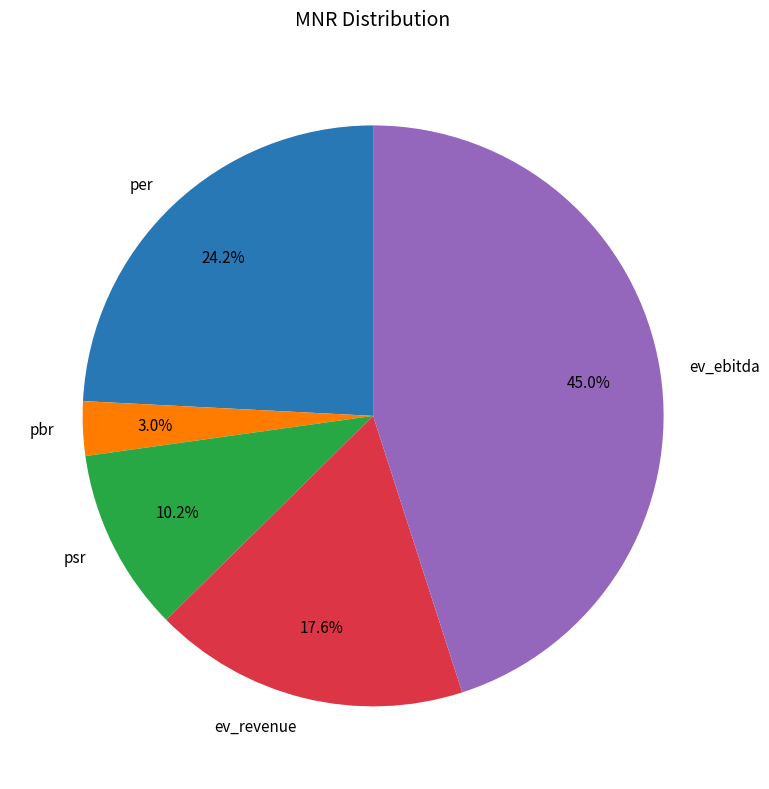

How many segments does this pie chart have?

5